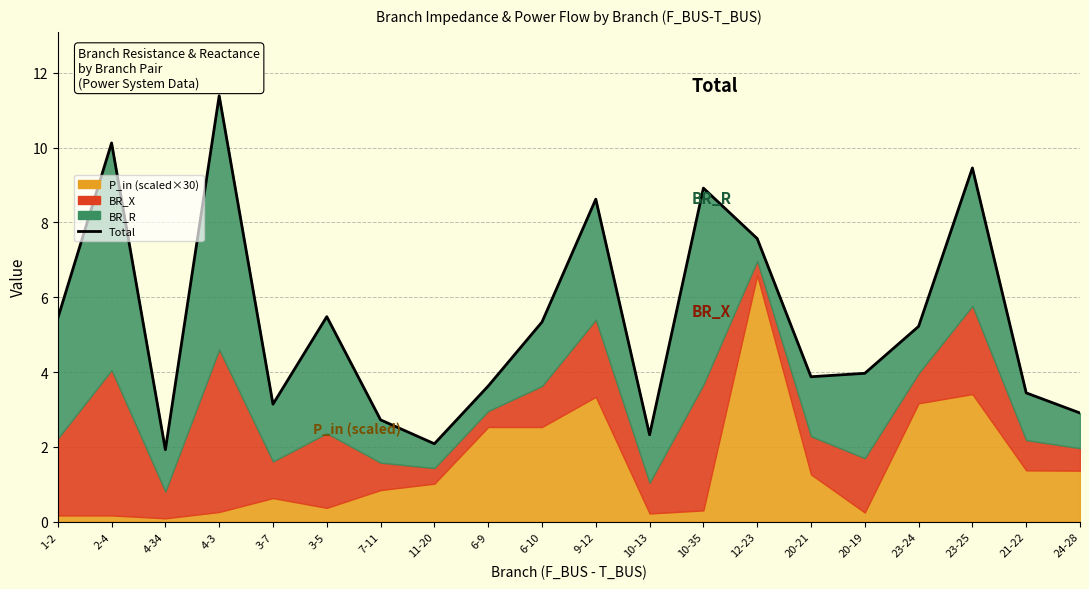

At which category does the chart reach its peak across all series?

4-3